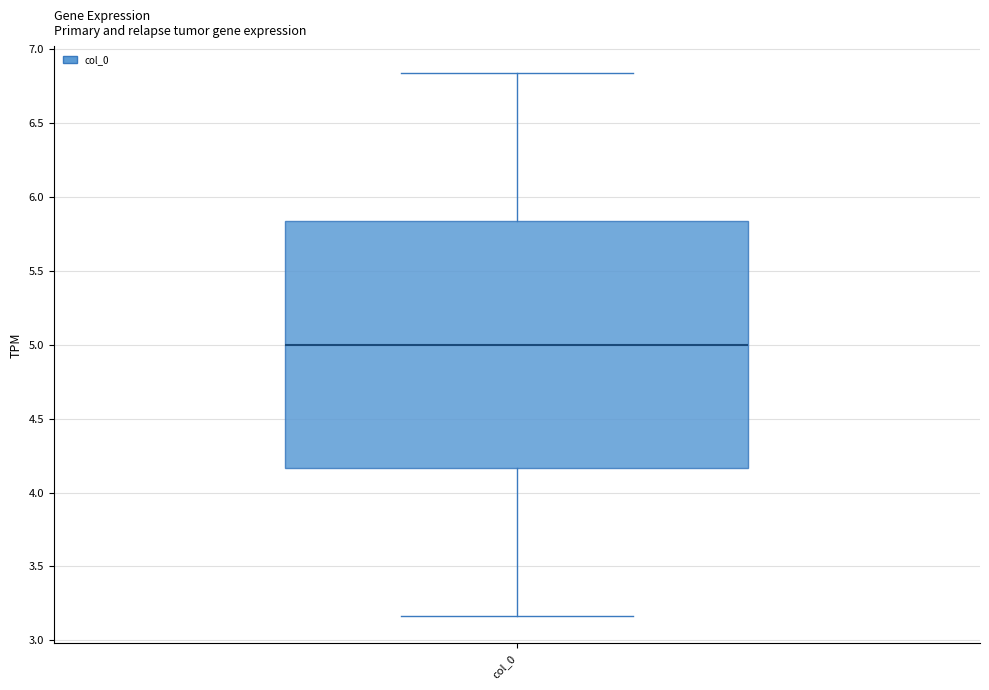

Transcribe this box plot: give where the median line is, the range the box spans, and where the two whiskers end, as read against the y-axis. The values are not printed on the chart, so give them approximately, as read against the axis.

median 5.00, box 4.15 to 5.85, whiskers 3.15 to 6.85